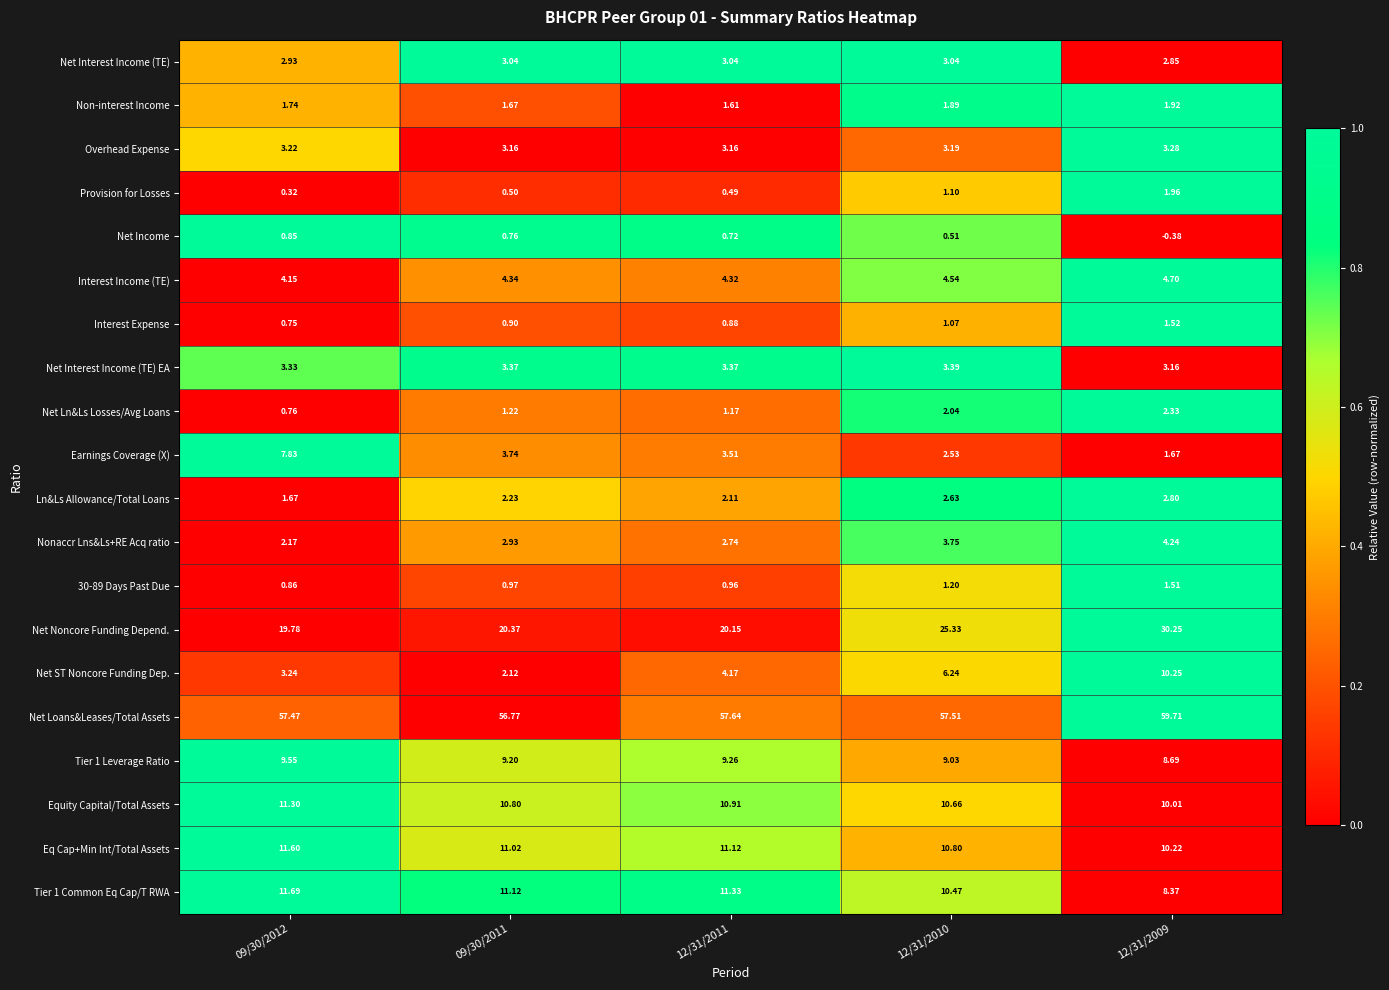

At 09/30/2011, list the series in order from smallest to largest.

Provision for Losses, Net Income, Interest Expense, 30-89 Days Past Due, Net Ln&Ls Losses/Avg Loans, Non-interest Income, Net ST Noncore Funding Dep., Ln&Ls Allowance/Total Loans, Nonaccr Lns&Ls+RE Acq ratio, Net Interest Income (TE), Overhead Expense, Net Interest Income (TE) EA, Earnings Coverage (X), Interest Income (TE), Tier 1 Leverage Ratio, Equity Capital/Total Assets, Eq Cap+Min Int/Total Assets, Tier 1 Common Eq Cap/T RWA, Net Noncore Funding Depend., Net Loans&Leases/Total Assets